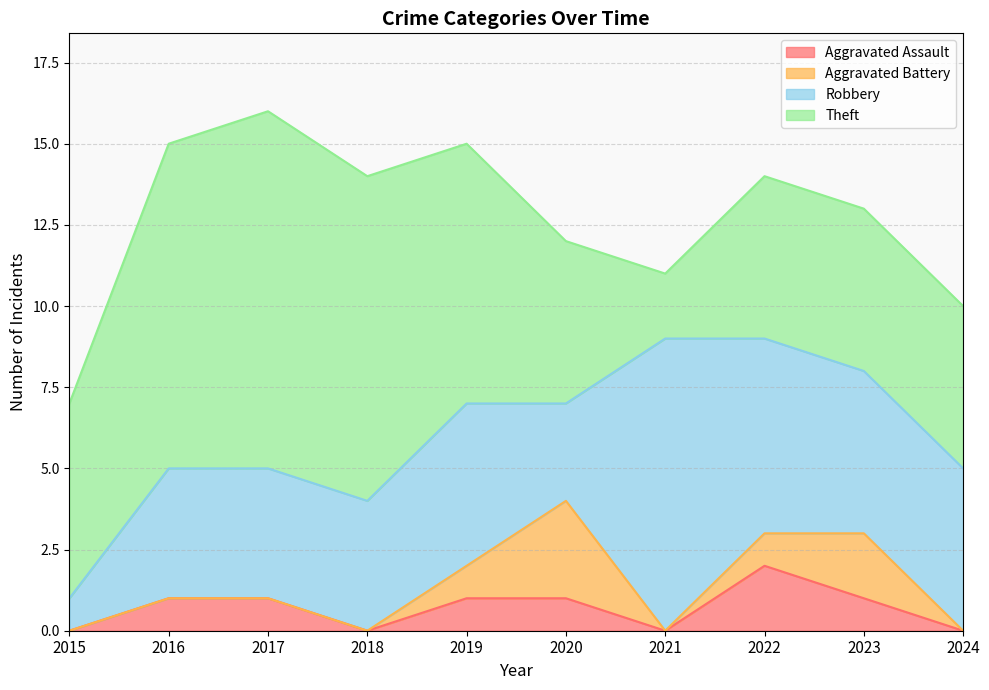

True or false: Aggravated Battery and Robbery intersect in this chart.

False